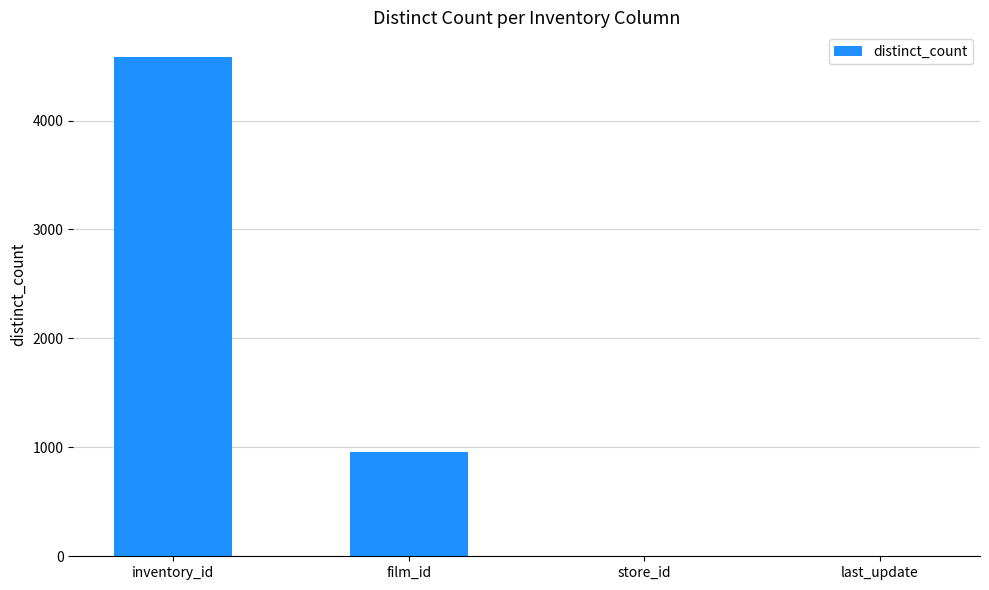

Is it true that the value at film_id is 292?

False